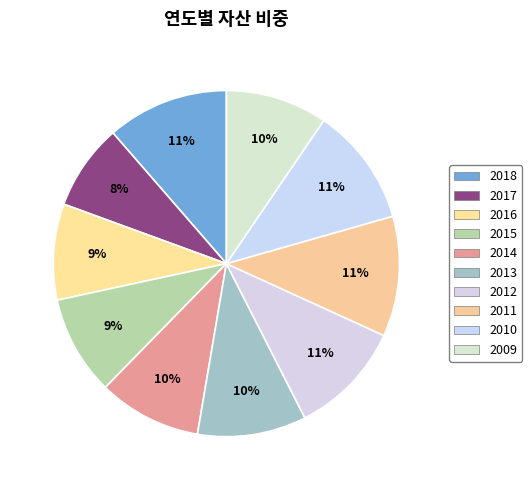

Which slice is the smallest?

2017